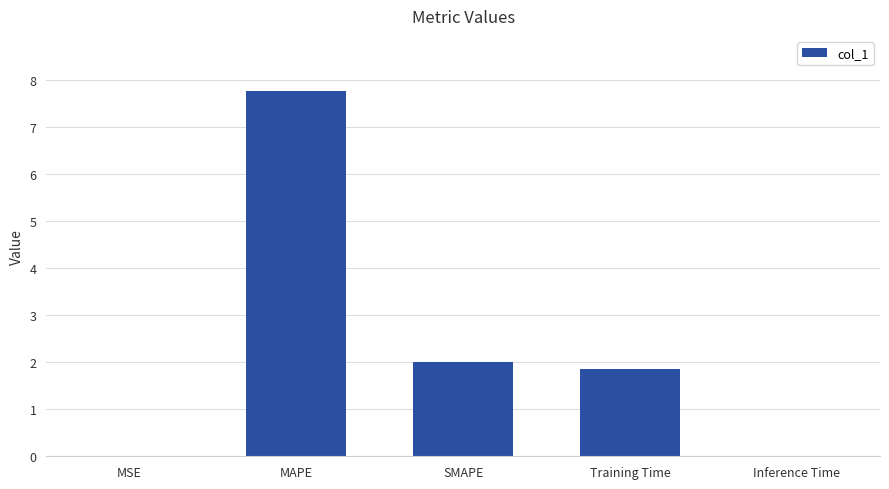

Are the bars horizontal?

No